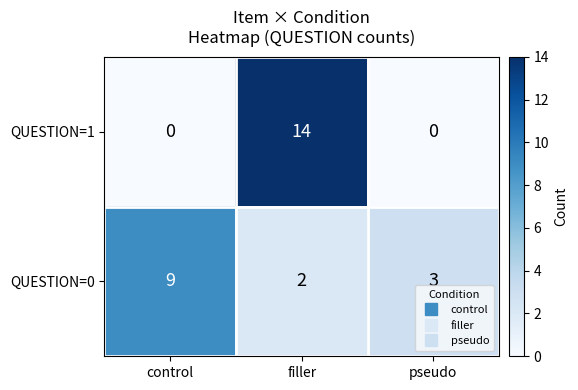

At which category is the sum across all series the highest?

filler